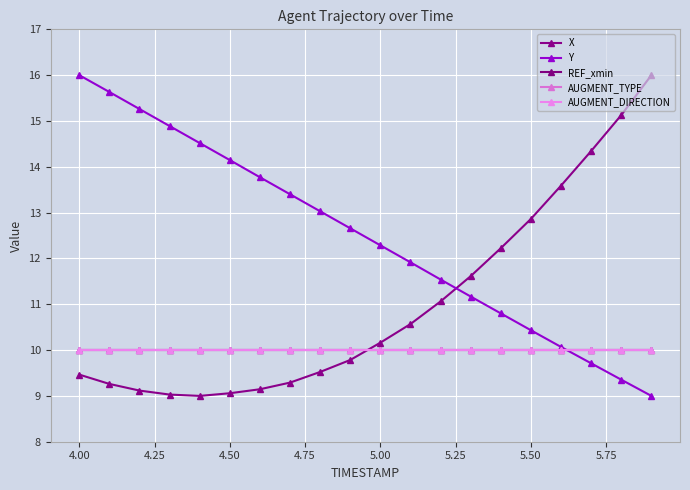

Is this an area chart (filled region under the line)?

No